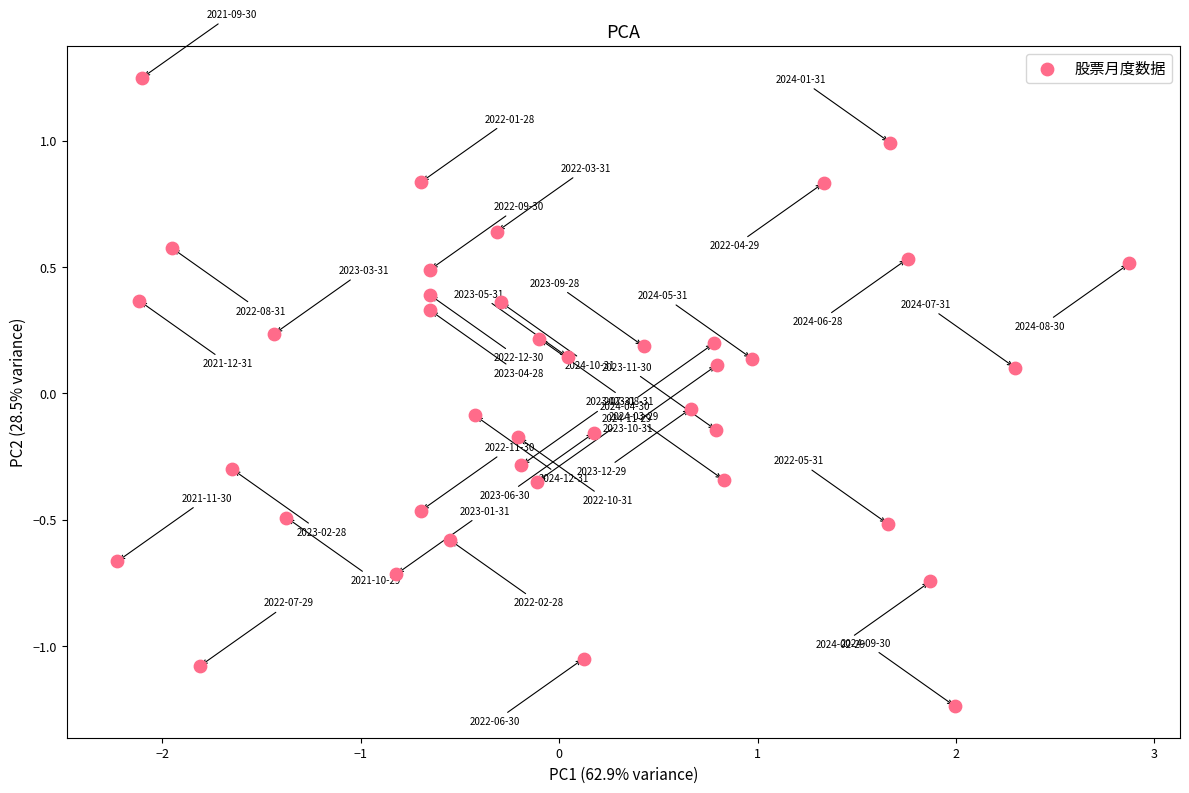

What is the range of X values (max minus min)?

5.1